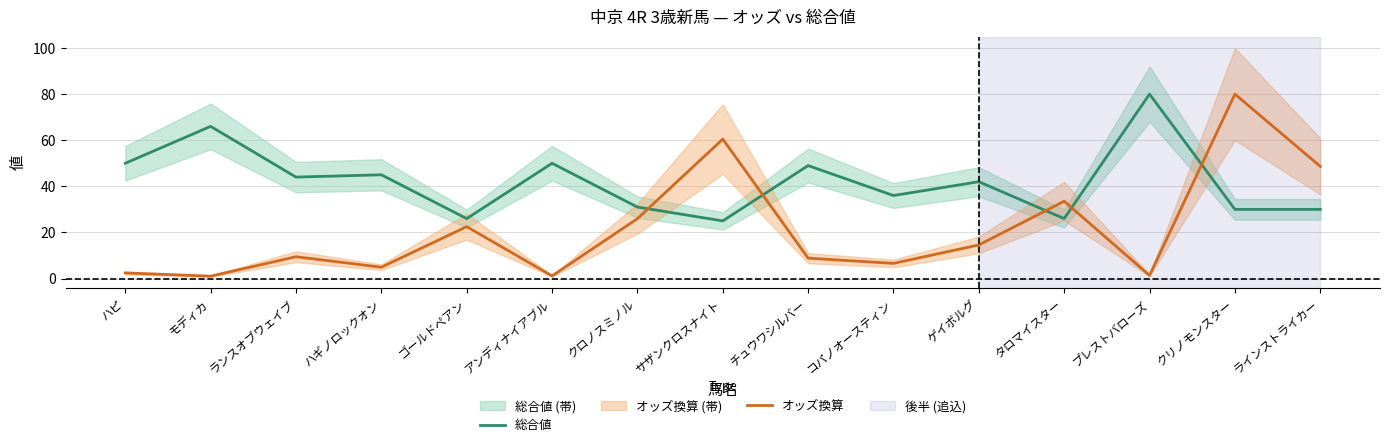

At which label does オッズ換算 reach its peak?

クリノモンスター